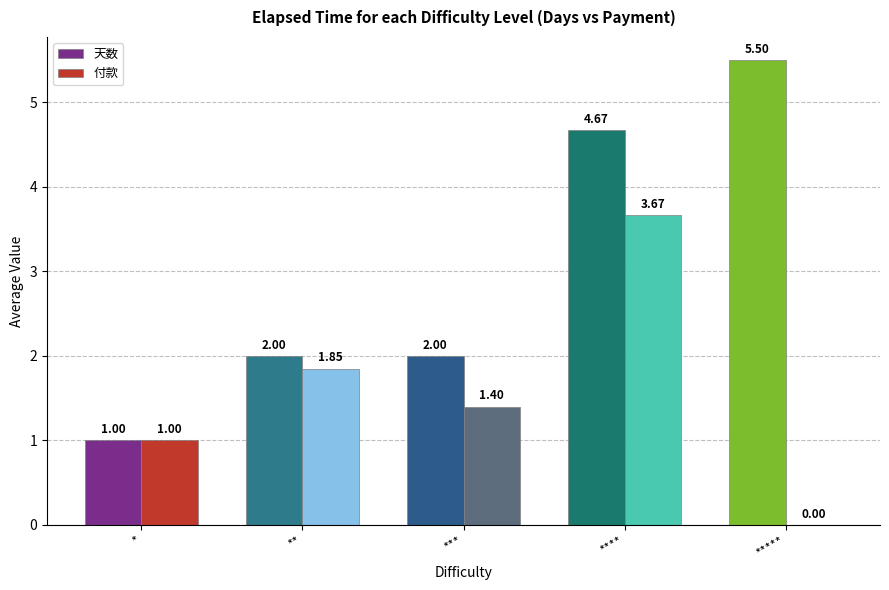

Which series changed the most between *** and *****?

天数